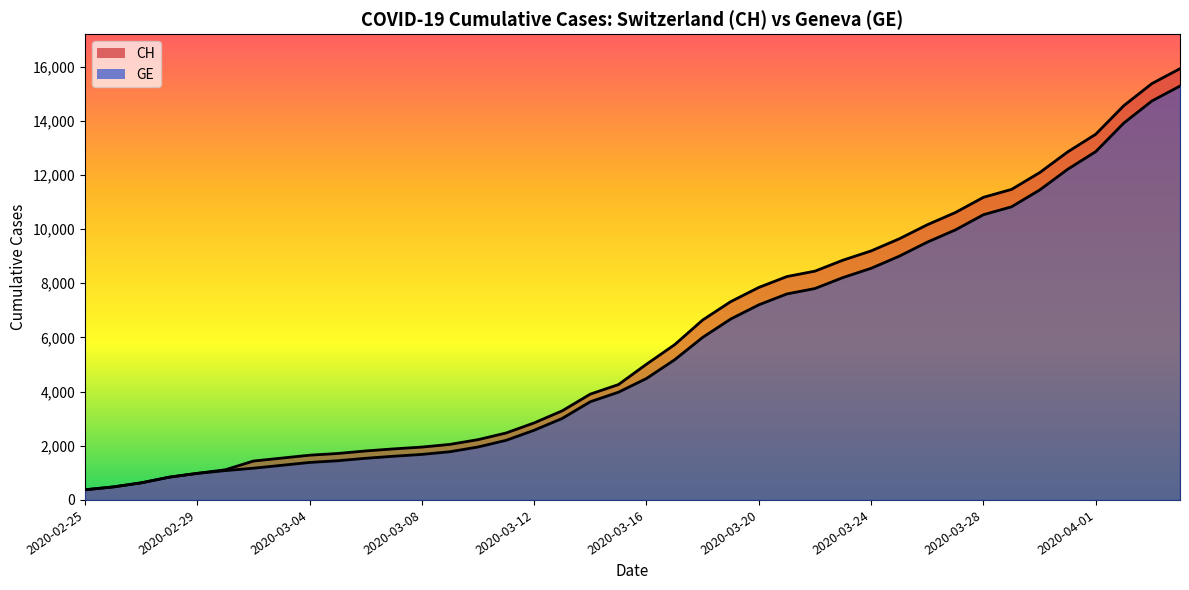

At how many categories does at least one series exceed 1096?

35